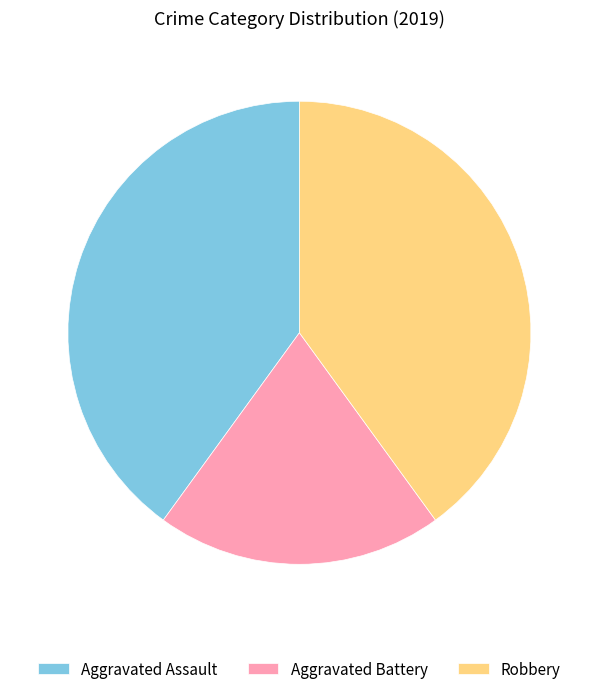

Which slice is the smallest?

Aggravated Battery